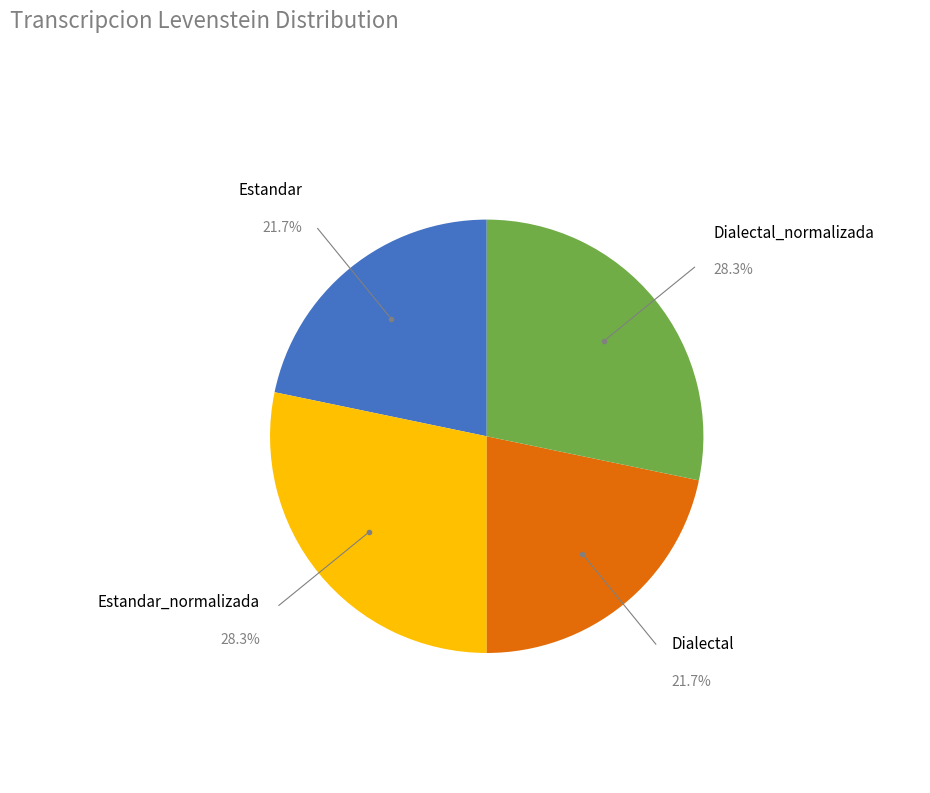

To the nearest percent, what percentage of the pie is Estandar?

22%